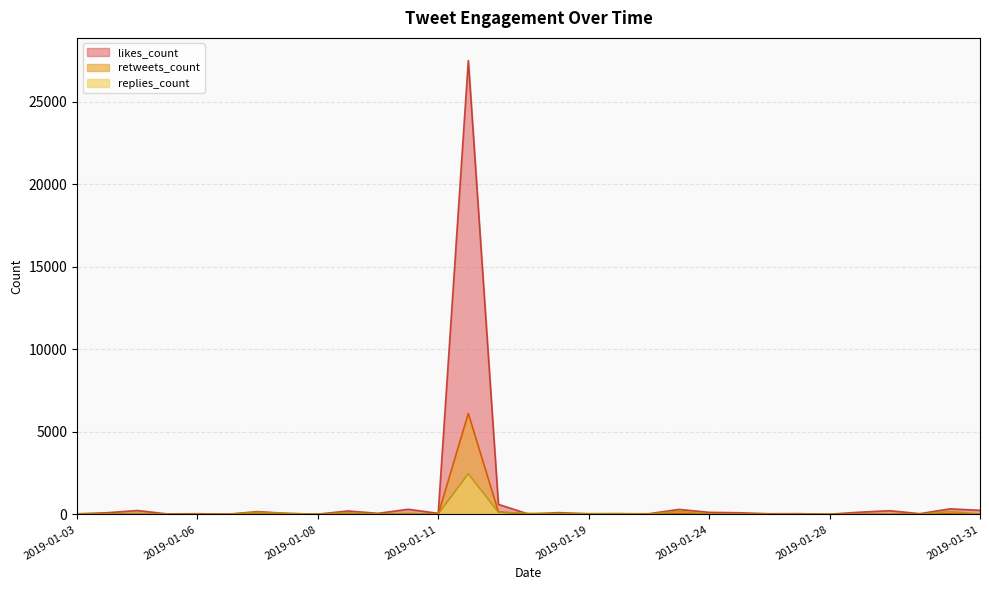

True or false: retweets_count has a value of 44 at 2019-01-04.

False